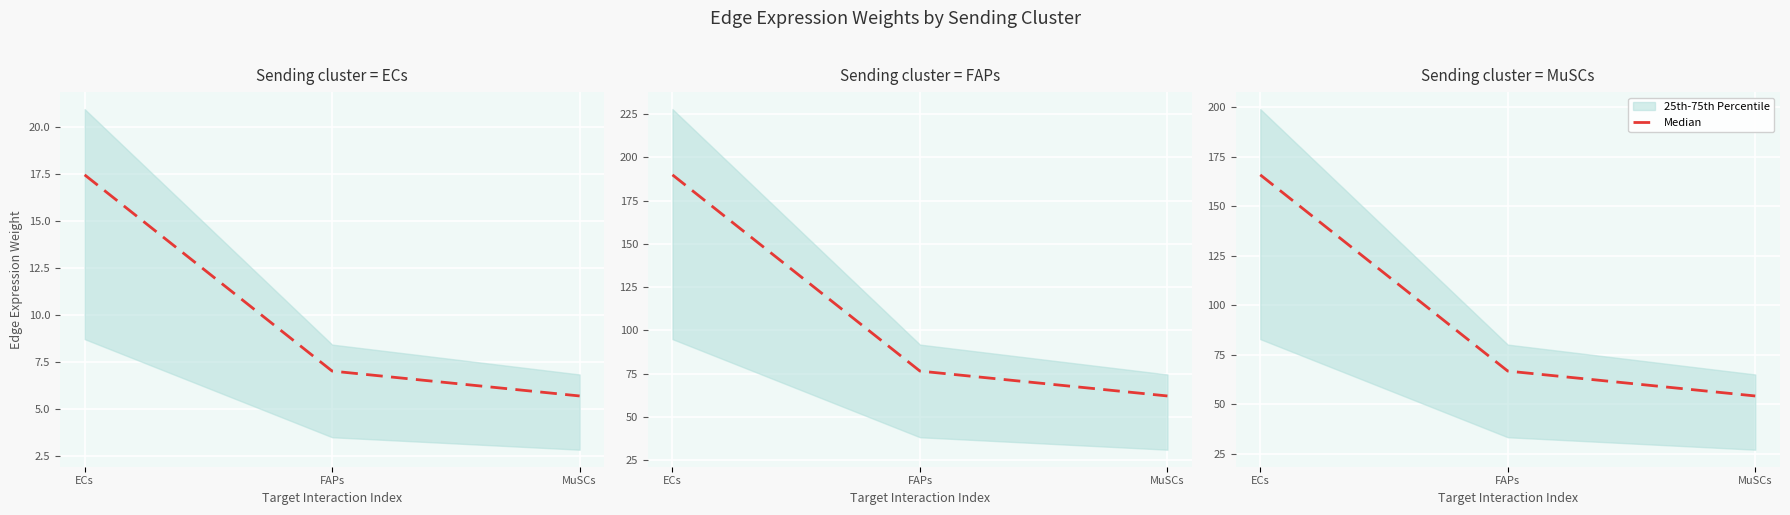

Which category has the highest value across all series?

ECs